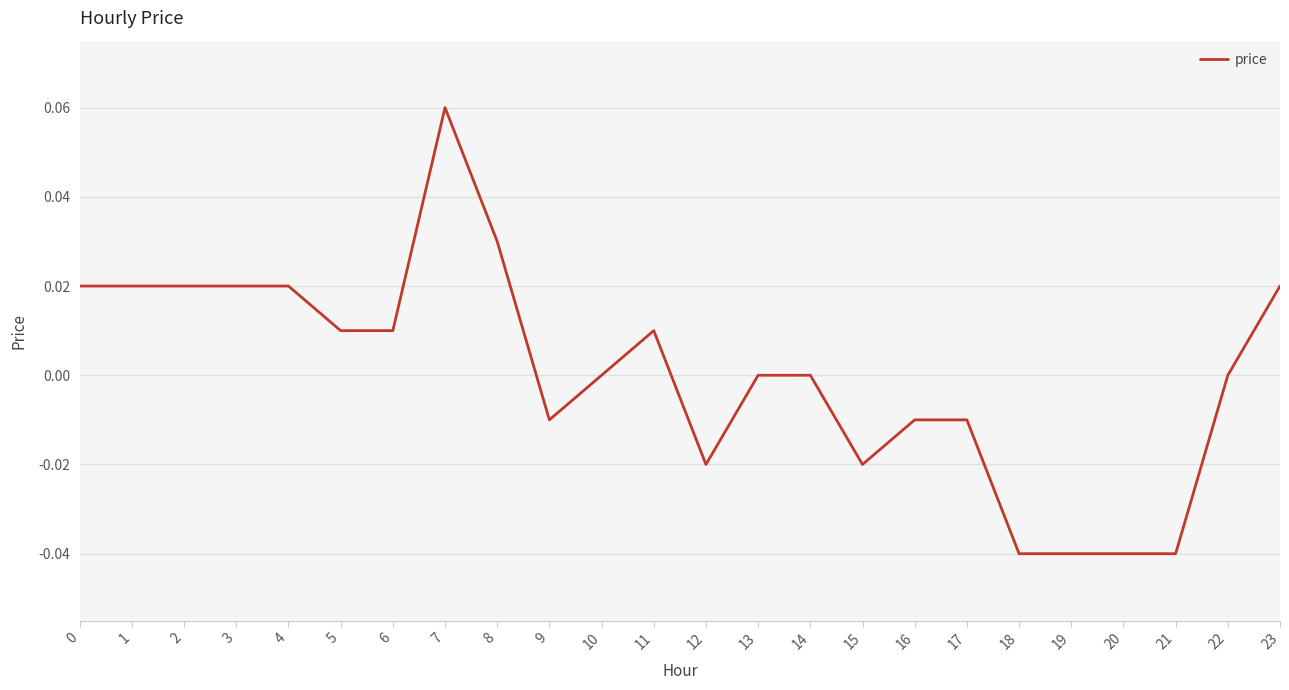

At which category does the chart reach its peak across all series?

7